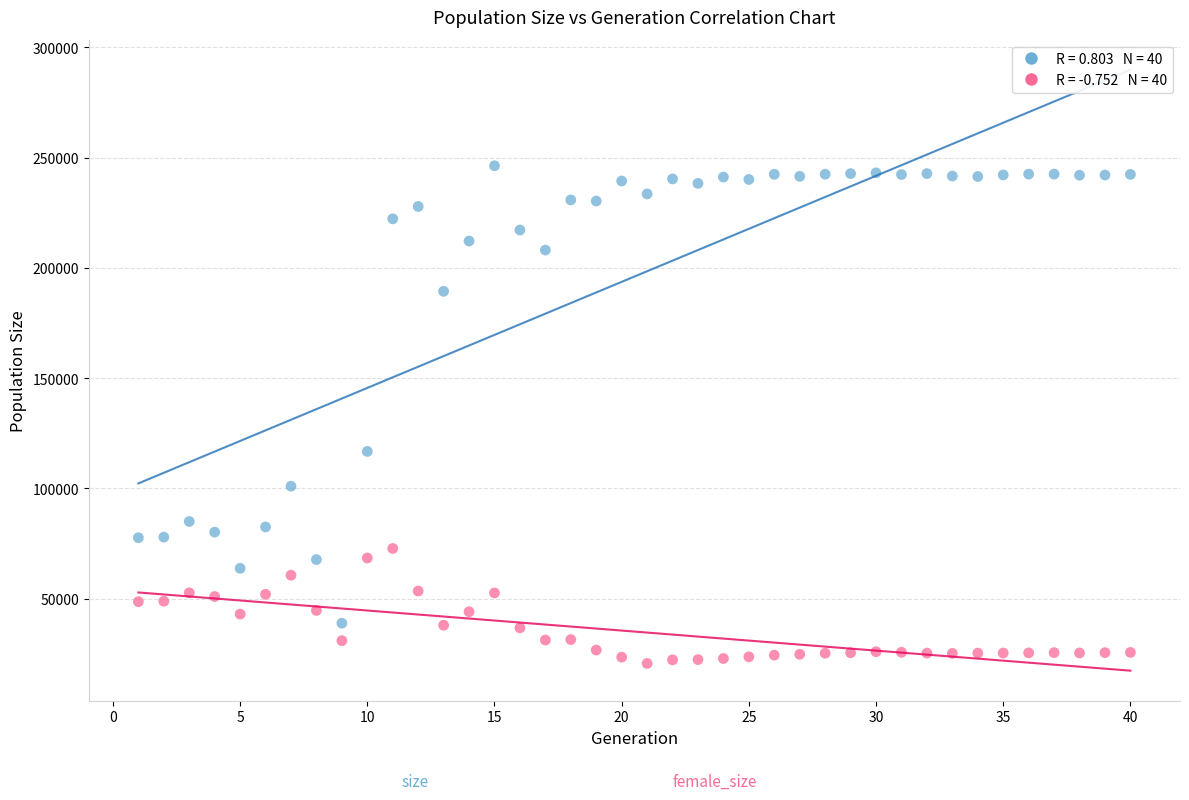

Across all series, what Y value is closest to 133452?

116753